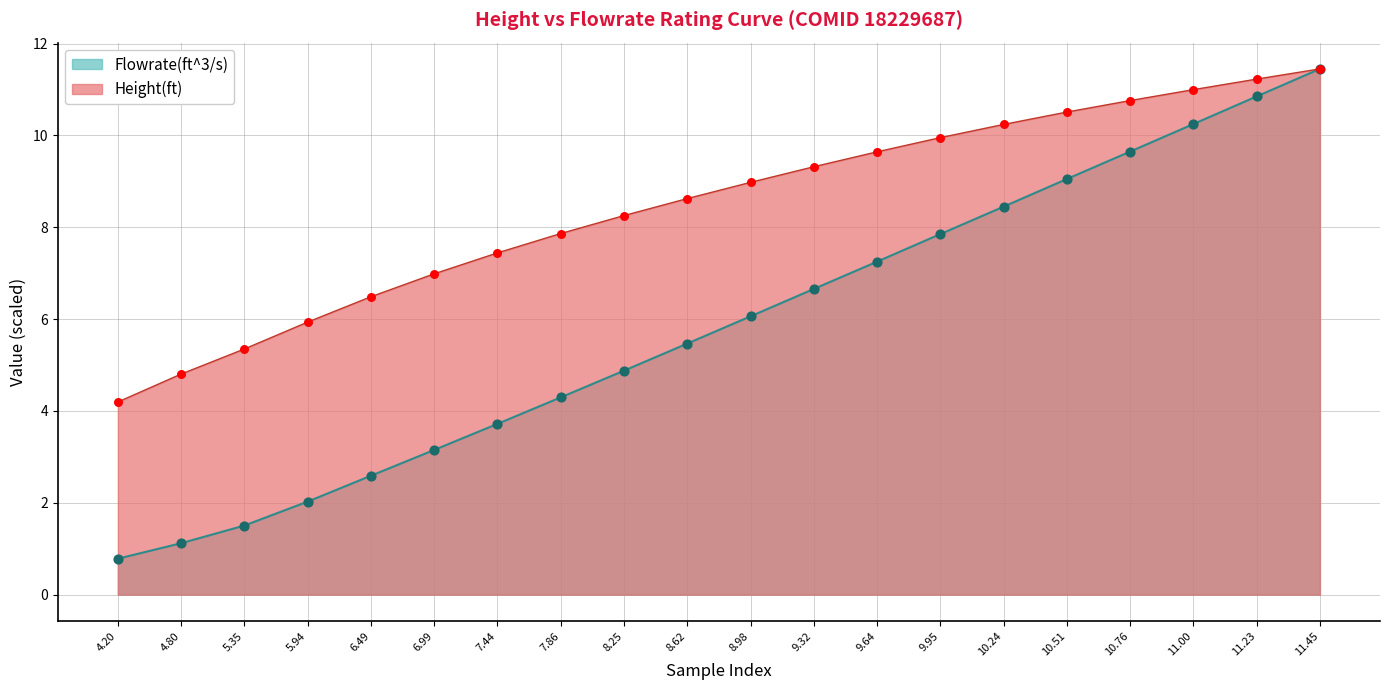

What is the total value across all series at 8.62?

14.1